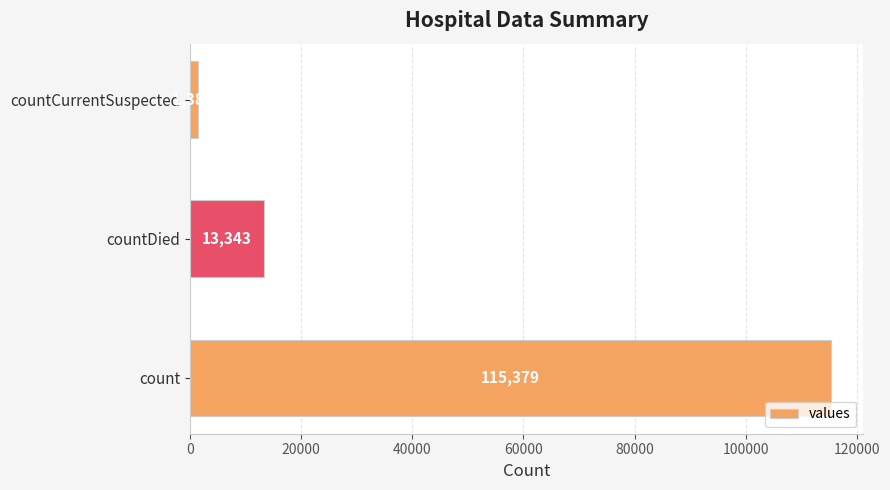

How many values are below 13343?

1